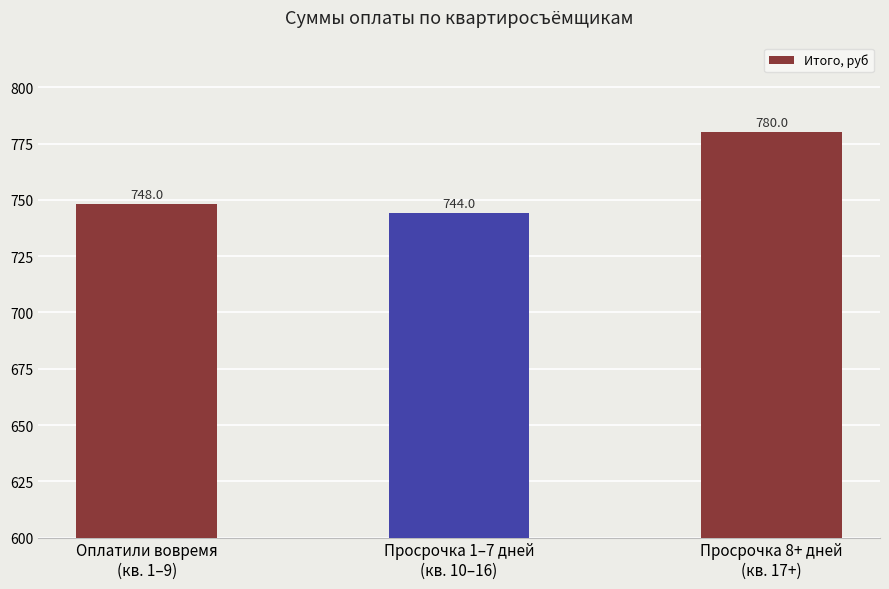

What is the change in value from Оплатили вовремя
(кв. 1–9) to Просрочка 1–7 дней
(кв. 10–16)?

-4